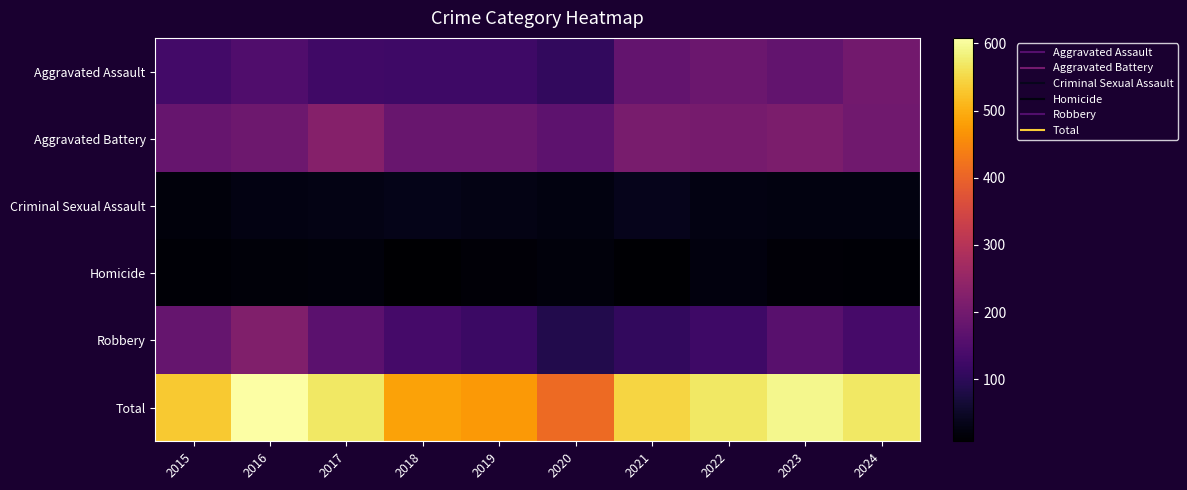

Which label corresponds to the smallest value in the chart?

2018